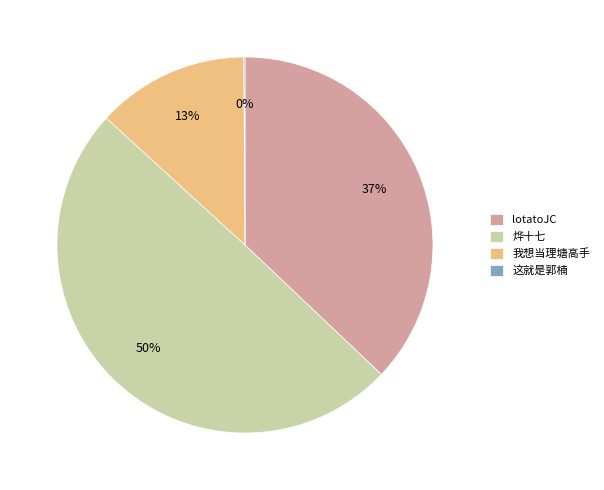

To the nearest percent, what is the combined percentage of 我想当理塘高手 and lotatoJC?

50%